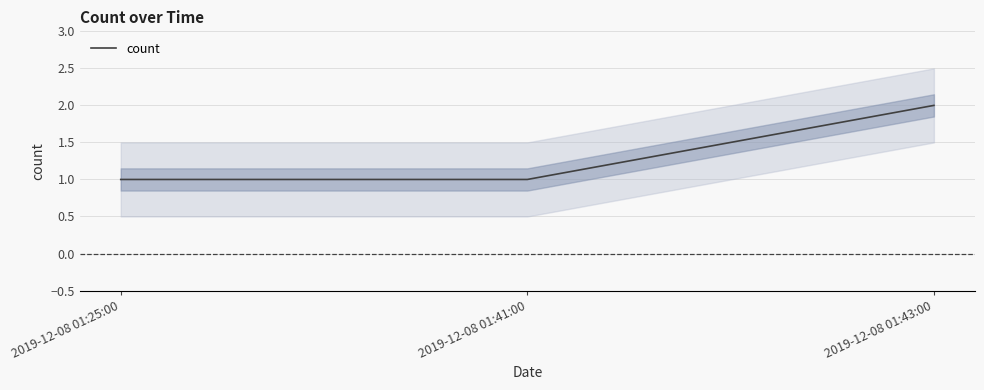

What is the maximum value shown in the chart?

2